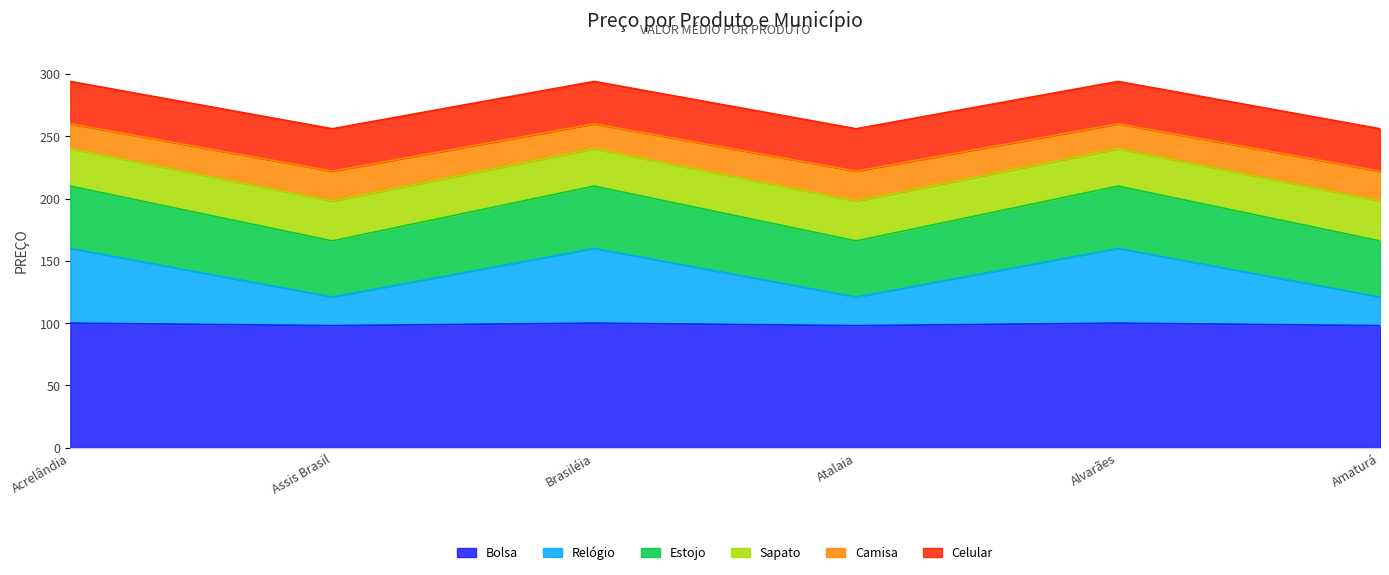

True or false: Relógio and Bolsa intersect in this chart.

False